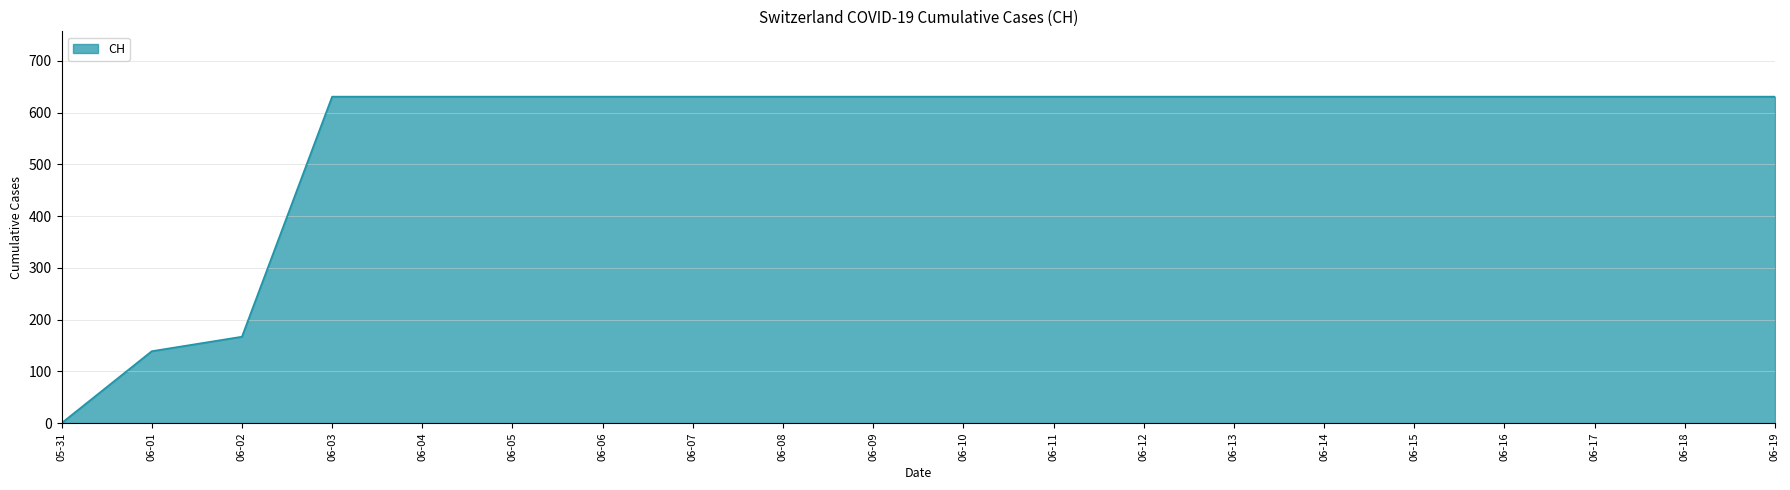

What is the average value?

552